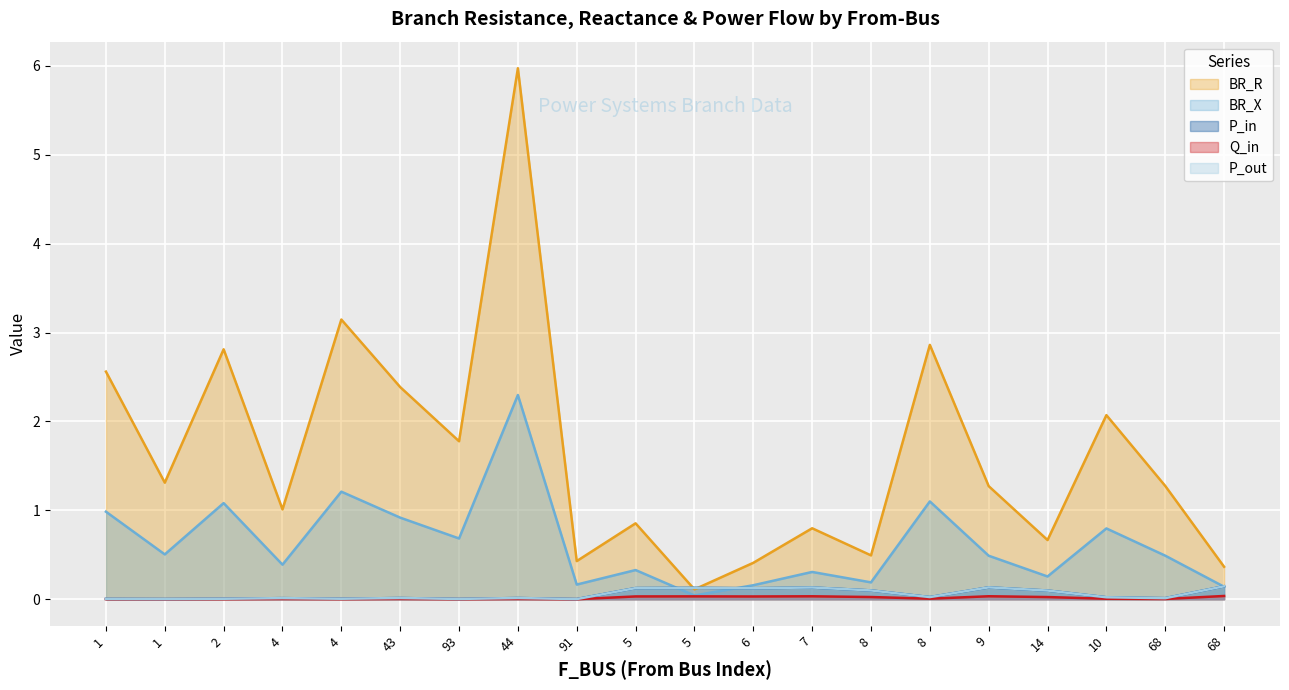

Reading right to left, list all the values displayed in this chart.

BR_R: 0.4	1.3	2.1	0.7	1.3	2.9	0.5	0.8	0.4	0.1	0.9	0.4	6.0	1.8	2.4	3.1	1.0	2.8	1.3	2.6
BR_X: 0.1	0.5	0.8	0.3	0.5	1.1	0.2	0.3	0.2	0.0	0.3	0.2	2.3	0.7	0.9	1.2	0.4	1.1	0.5	1.0
P_in: 0.1	0.0	0.0	0.1	0.1	0.0	0.1	0.1	0.1	0.1	0.1	0.0	0.0	0.0	0.0	0.0	0.0	0.0	0.0	0.0
Q_in: 0.0	0.0	0.0	0.0	0.0	0.0	0.0	0.0	0.0	0.0	0.0	0.0	0.0	0.0	0.0	0.0	0.0	0.0	0.0	0.0
P_out: 0.1	0.0	0.0	0.1	0.1	0.0	0.1	0.1	0.1	0.1	0.1	0.0	0.0	0.0	0.0	0.0	0.0	0.0	0.0	0.0